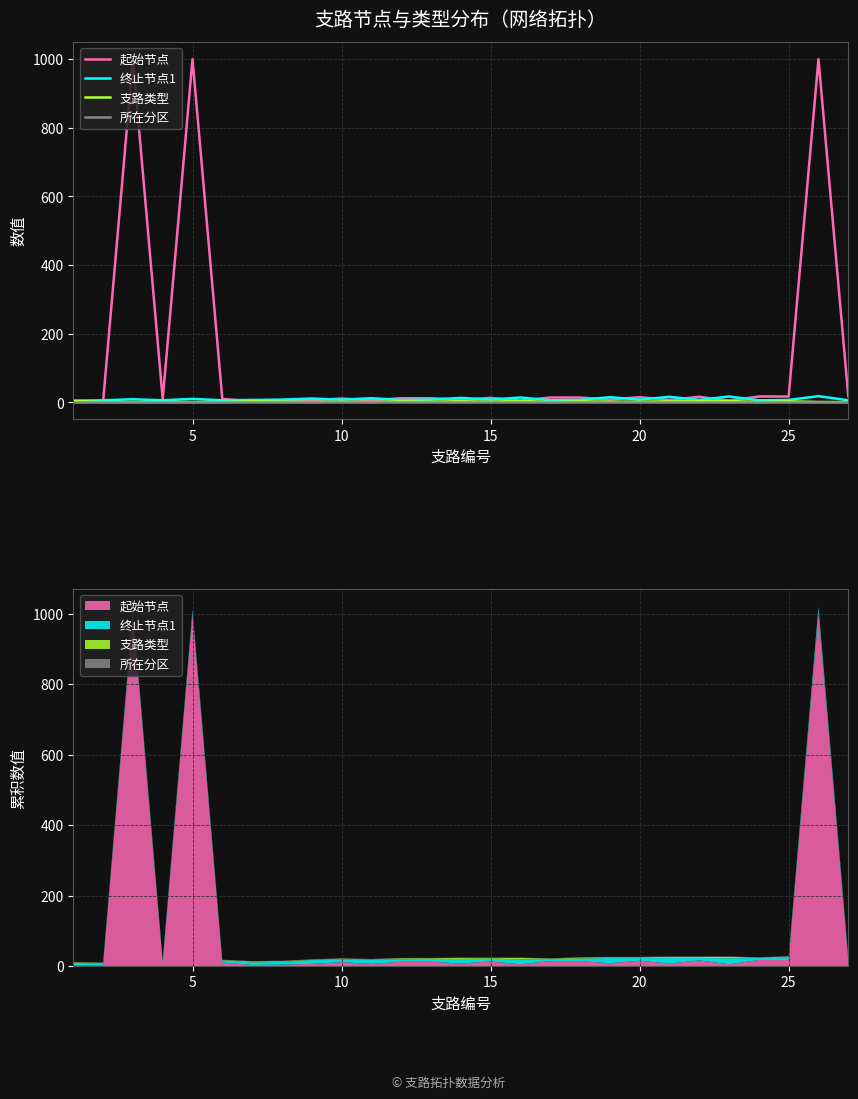

True or false: 起始节点 and 所在分区 intersect in this chart.

False